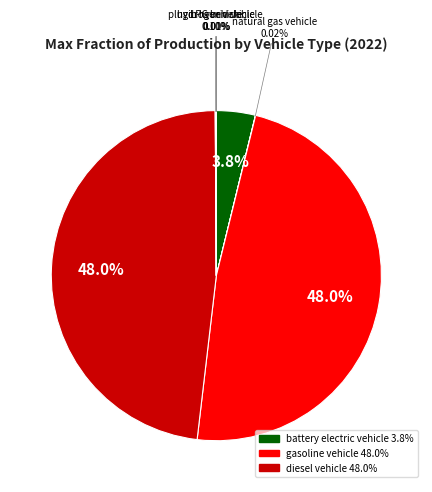

Is there a majority slice in this chart?

No